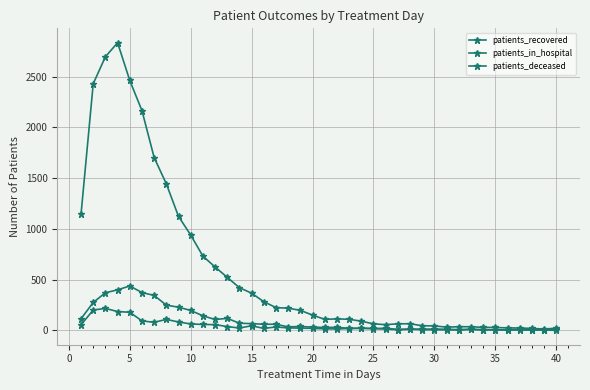

How many data points does each series have?

40